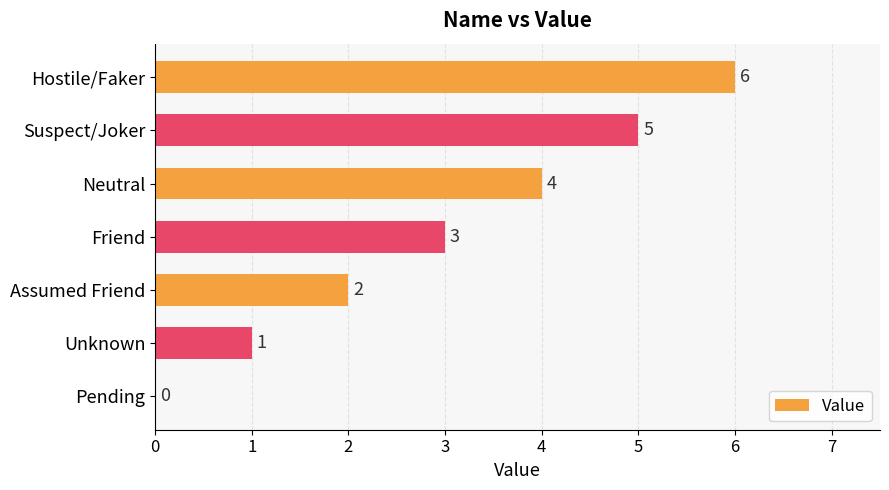

What is the change in value from Assumed Friend to Hostile/Faker?

+4